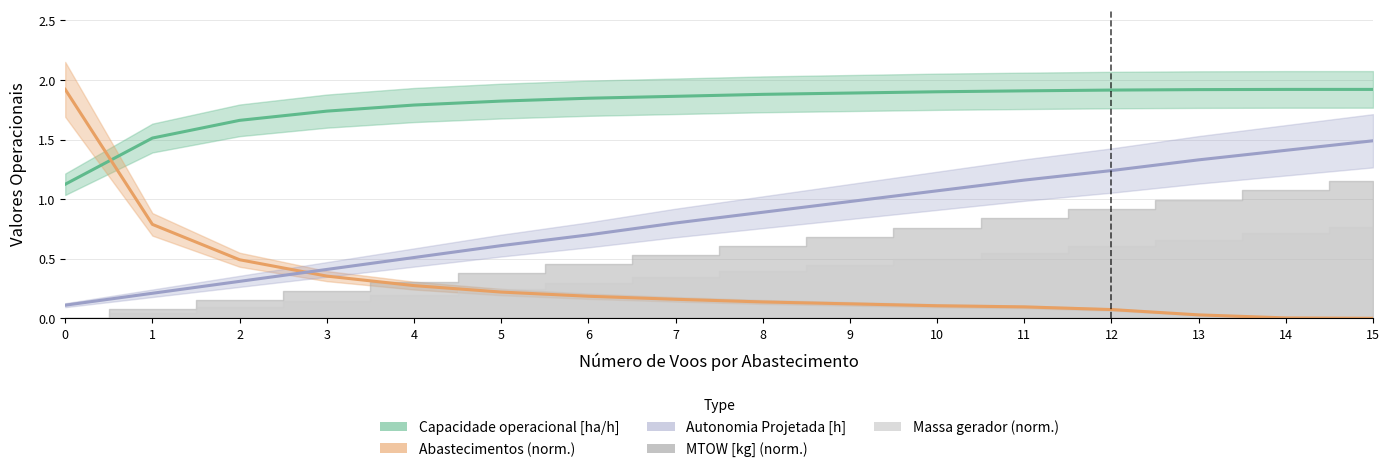

Which category has the lowest value across all series?

15